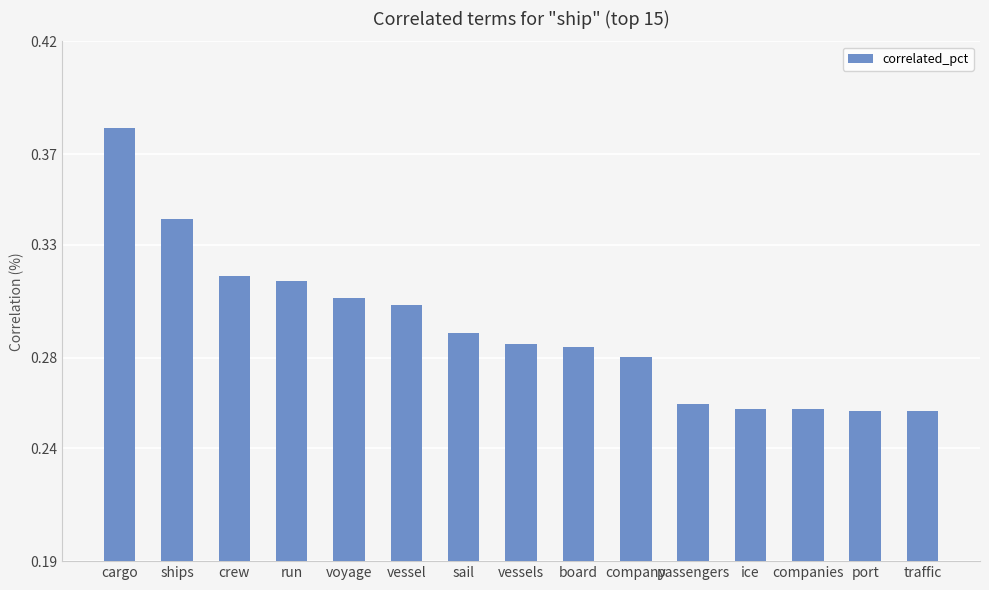

What is the label of the 3rd bar from the left?

crew